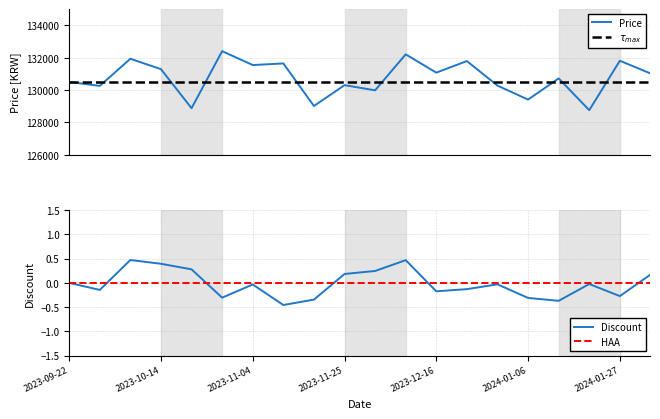

Which series has the largest total across all categories?

Price